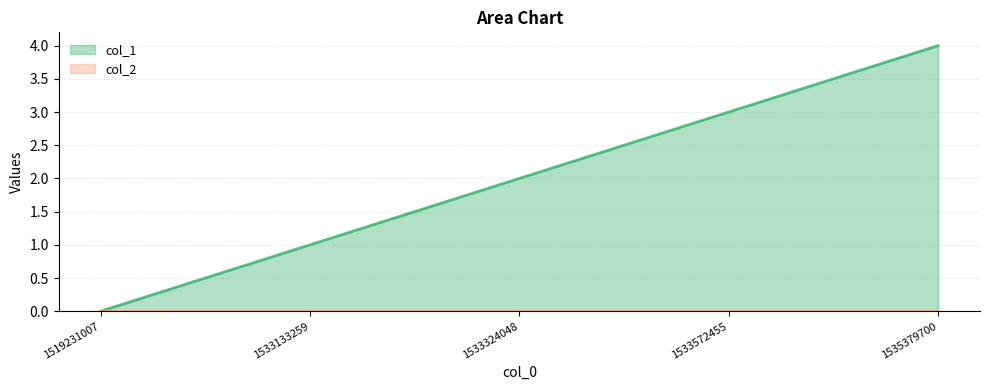

At which category does the chart reach its minimum across all series?

1519231007